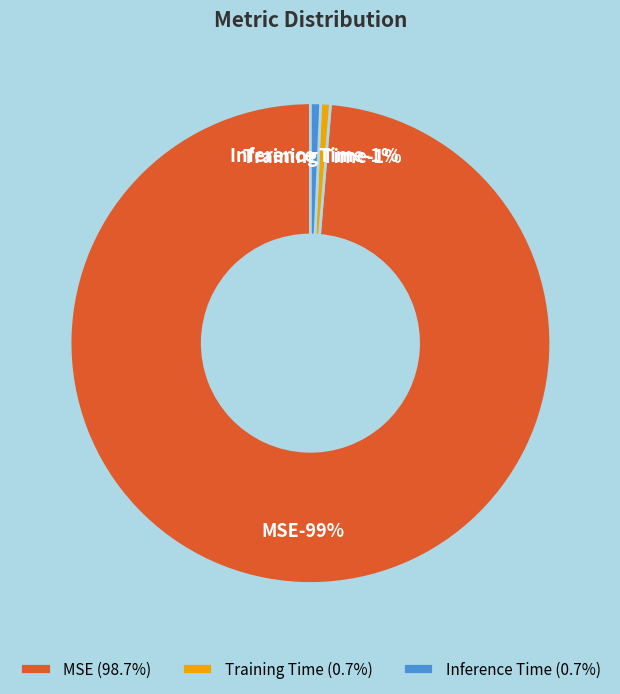

Combined, what portion of the pie is Inference Time and MSE?

99.3%